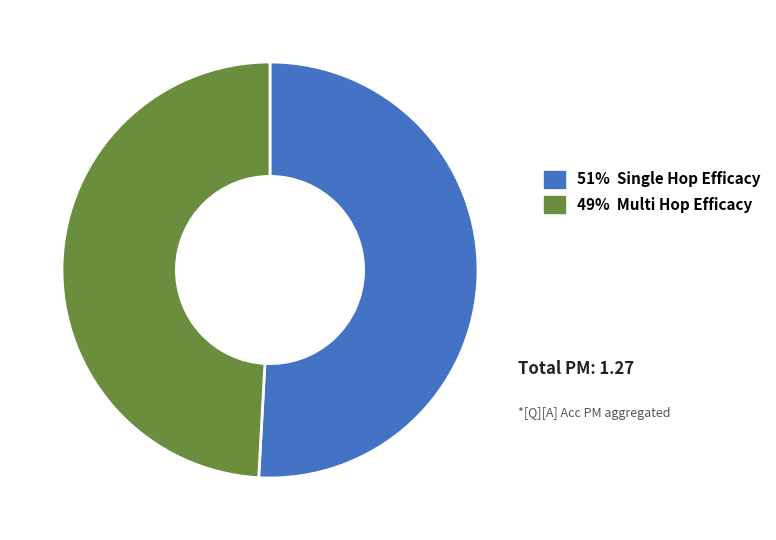

Combined, do 51% Single Hop Efficacy and 49% Multi Hop Efficacy account for over 50%?

Yes